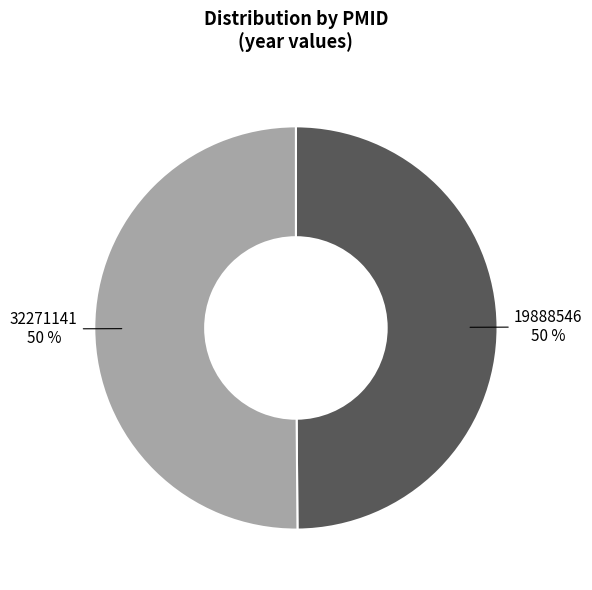

The 19888546 slice represents 50% of the pie. True or false?

True